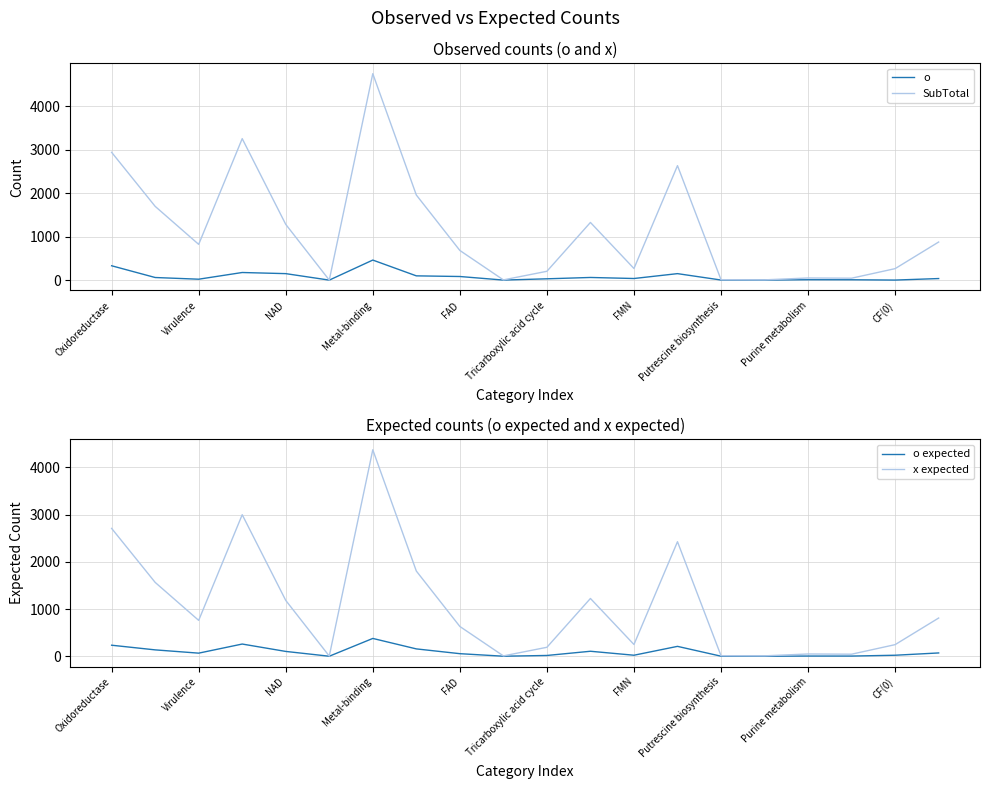

What is the smallest value displayed?

0.3